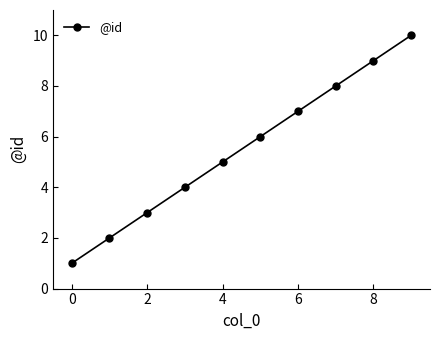

True or false: there are more than 2 points higher than both neighbors.

False